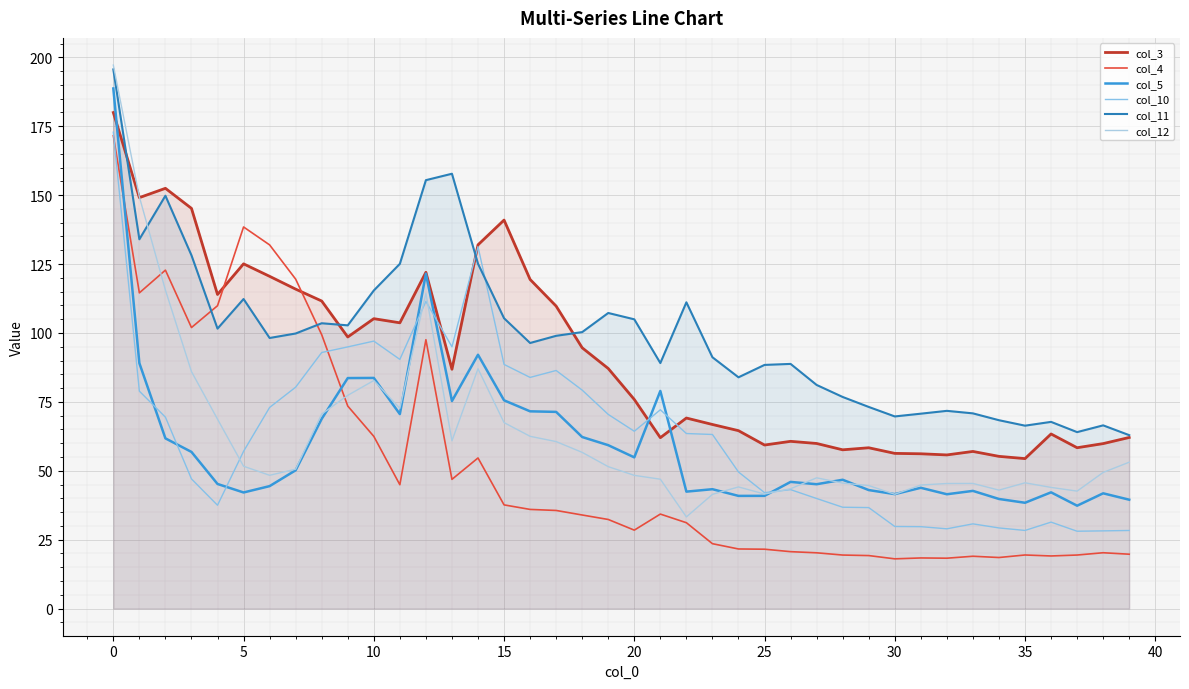

What is the sum of the col_3 values at 38 and 28?

117.5